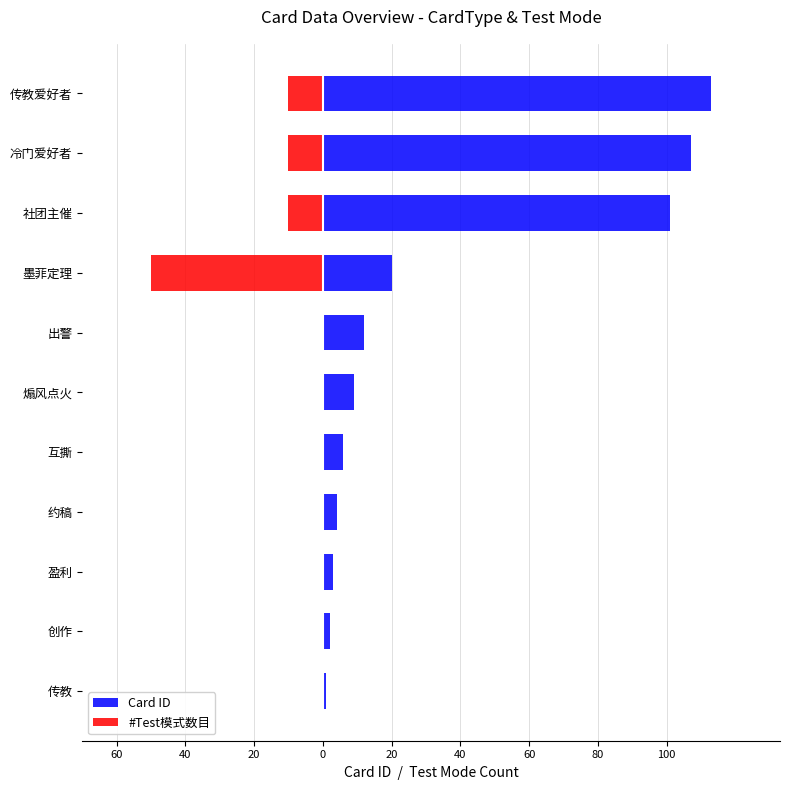

What are all the series names shown in the legend?

Card ID, #Test模式数目